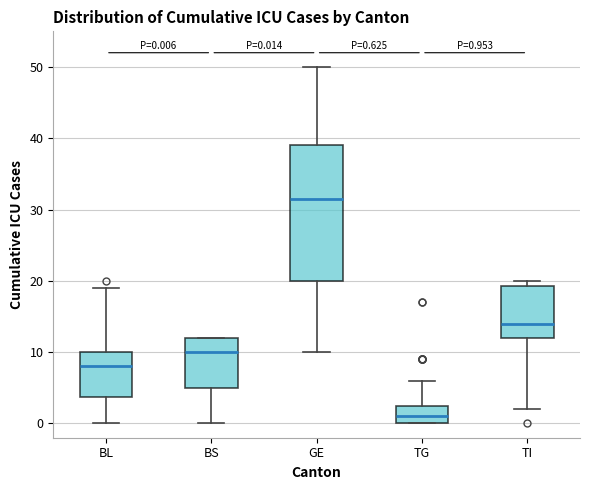

Which box has the highest median line?

GE